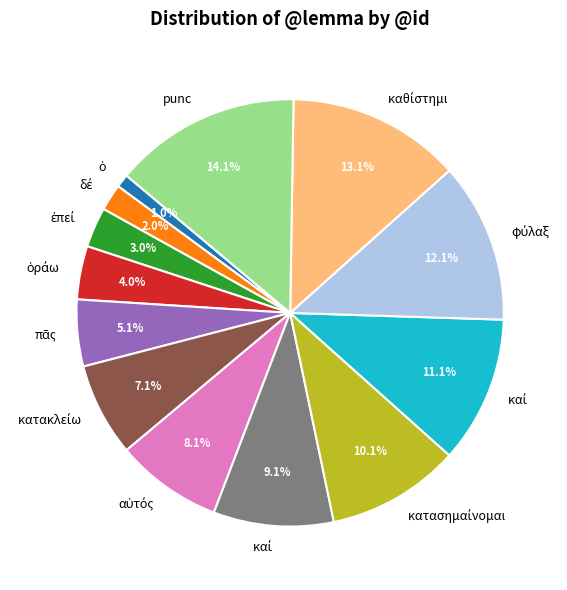

Is there a majority slice in this chart?

No